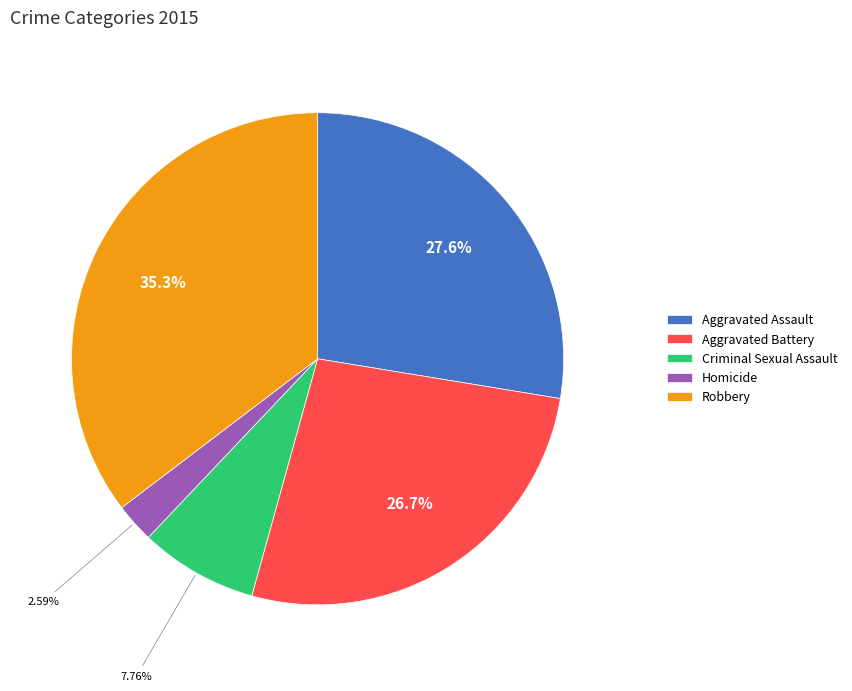

What is the smallest slice in the pie chart?

Homicide